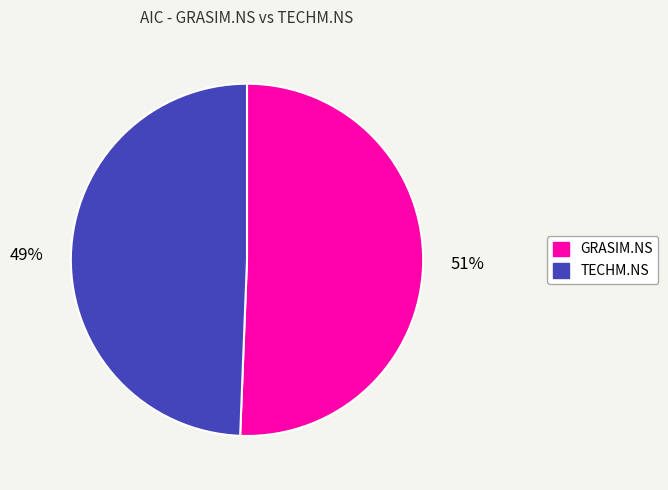

Is there a majority slice in this chart?

Yes